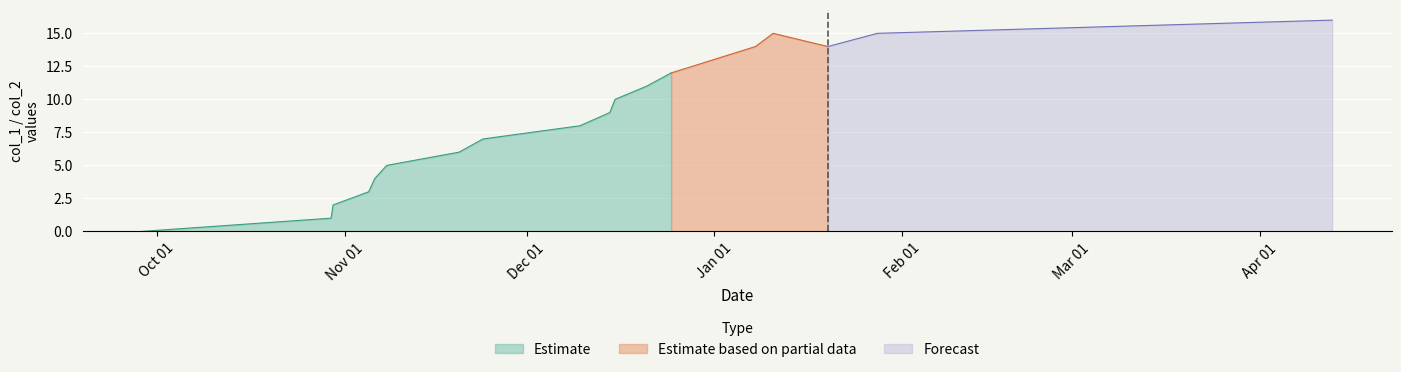

What is the highest value of the Estimate series?

12